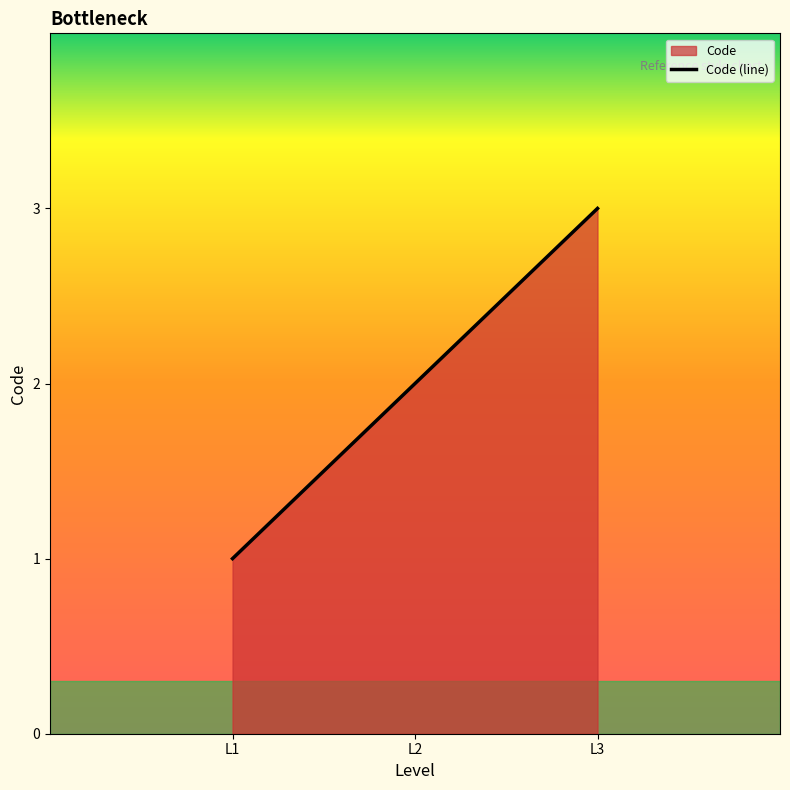

Count the values in the range 1 to 3.

3